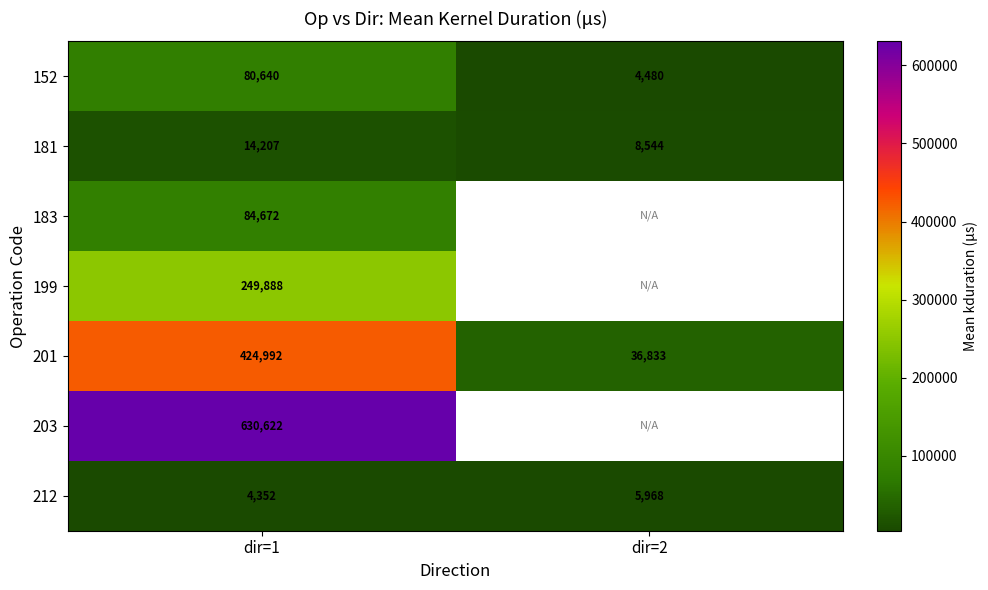

Which series has the largest range (max minus min)?

201